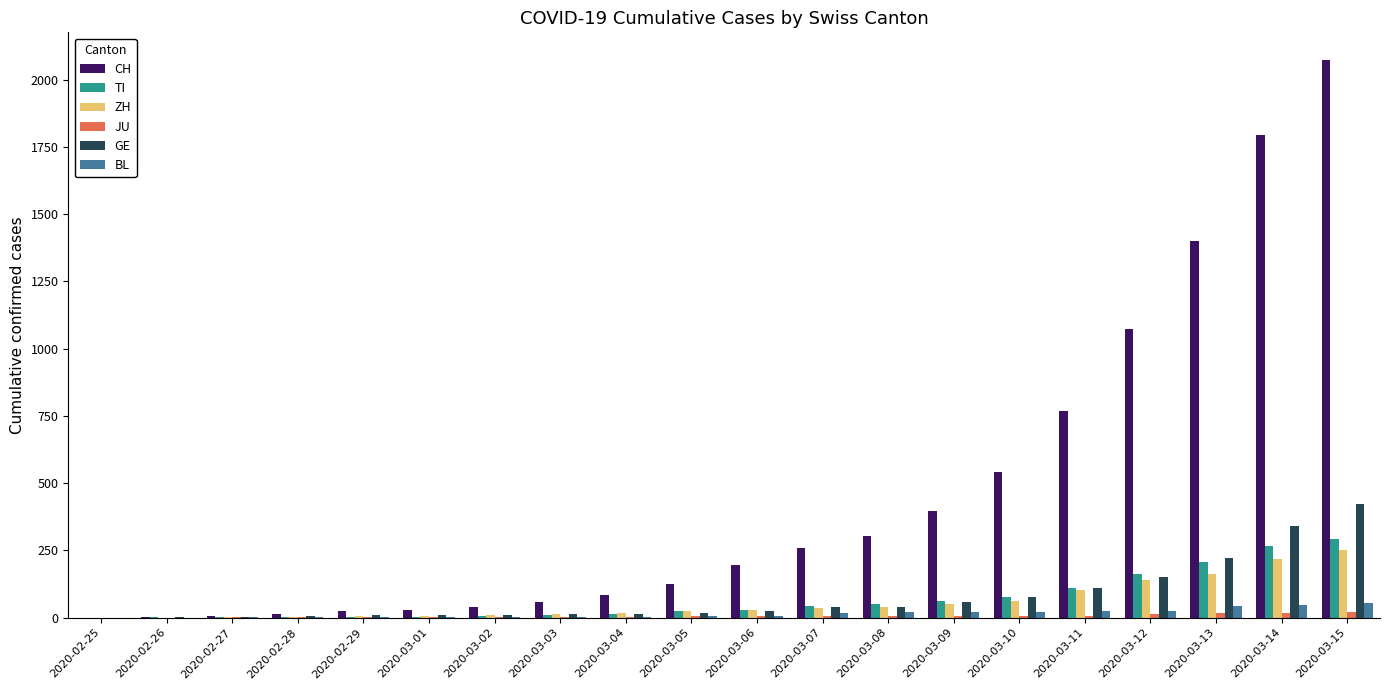

Which series changed the most between 2020-03-08 and 2020-03-10?

CH